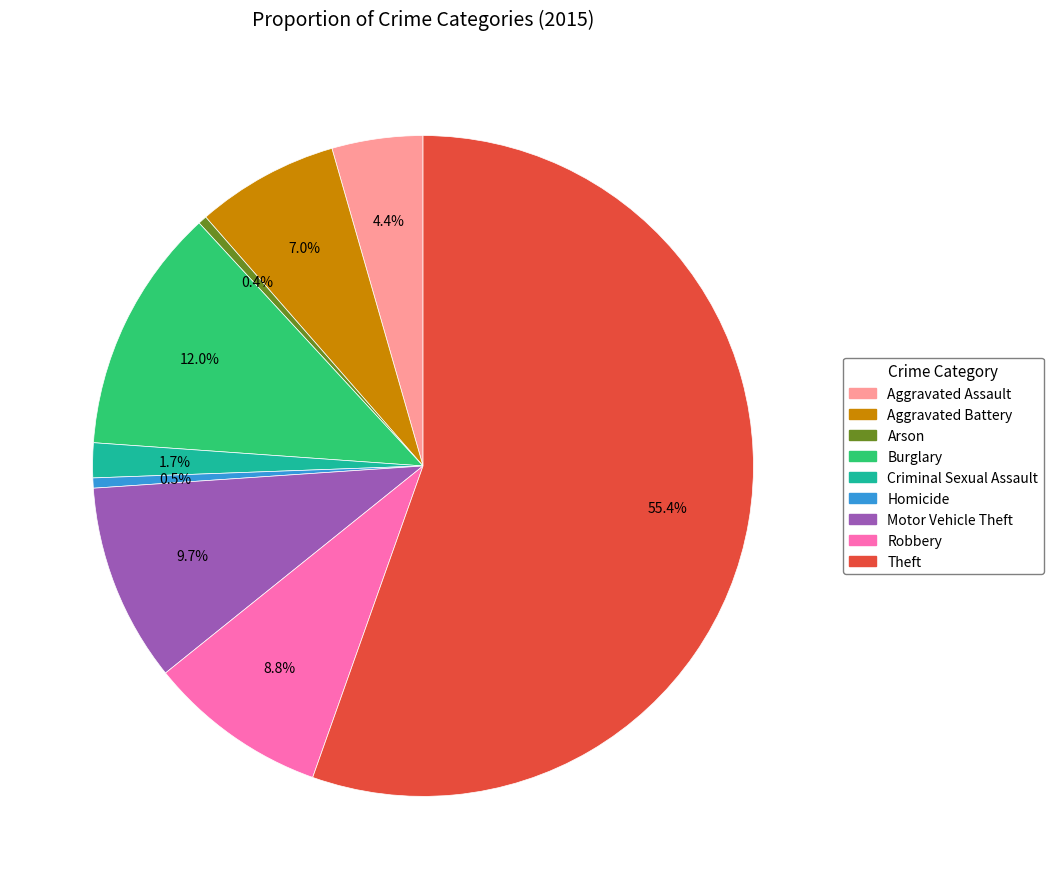

Which category has the biggest portion of the pie?

Theft